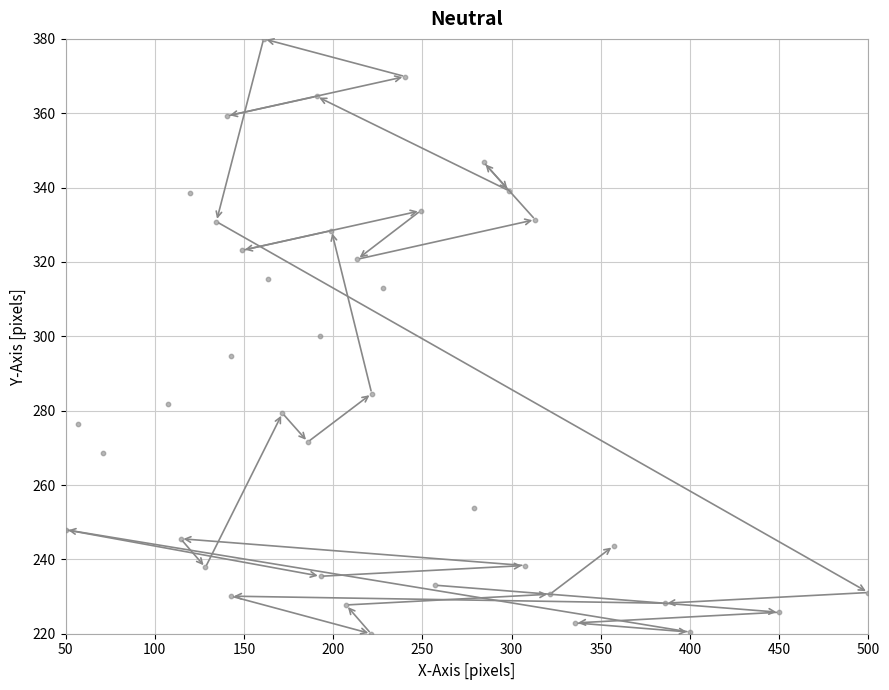

What is the range of X values (max minus min)?

450.0